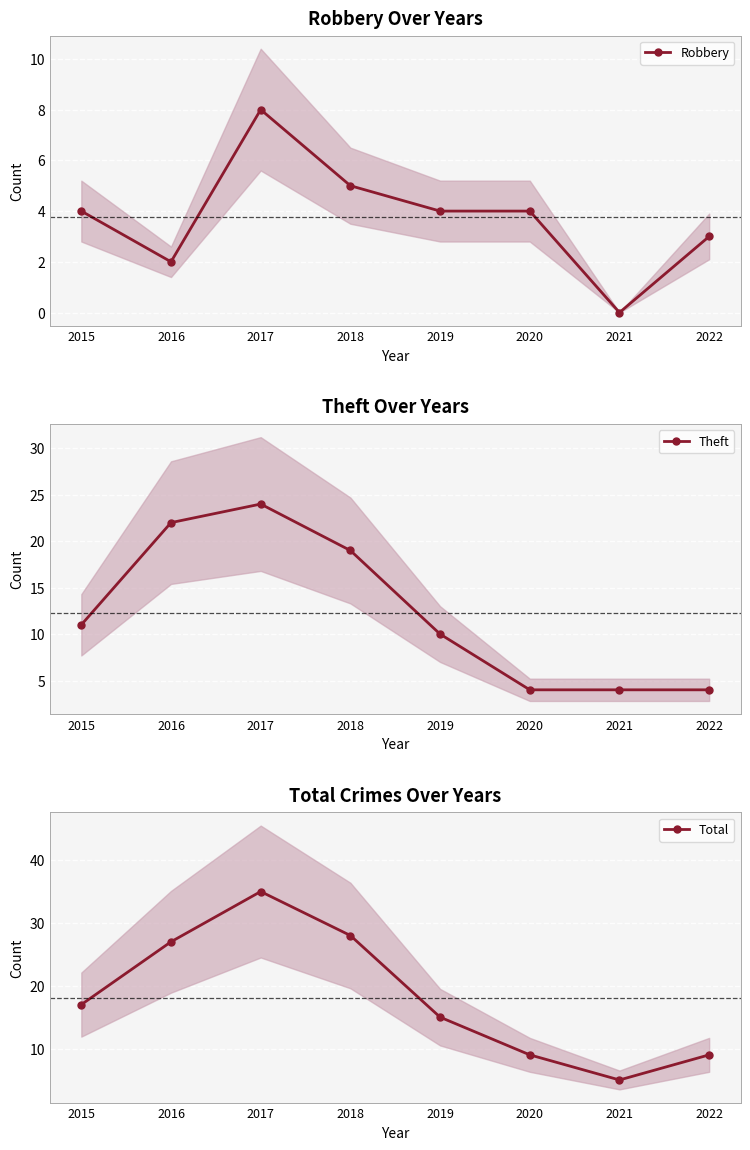

What is the minimum value for Total?

5